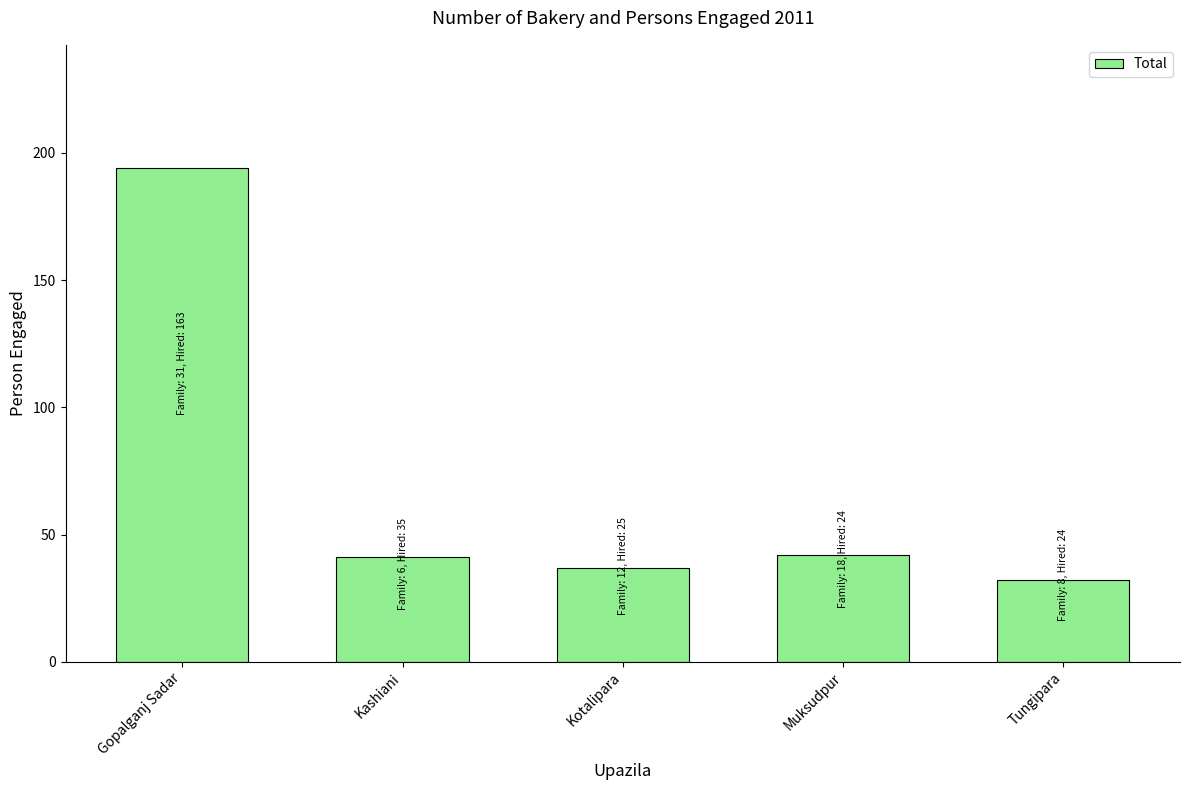

What is the sum of all values?

346